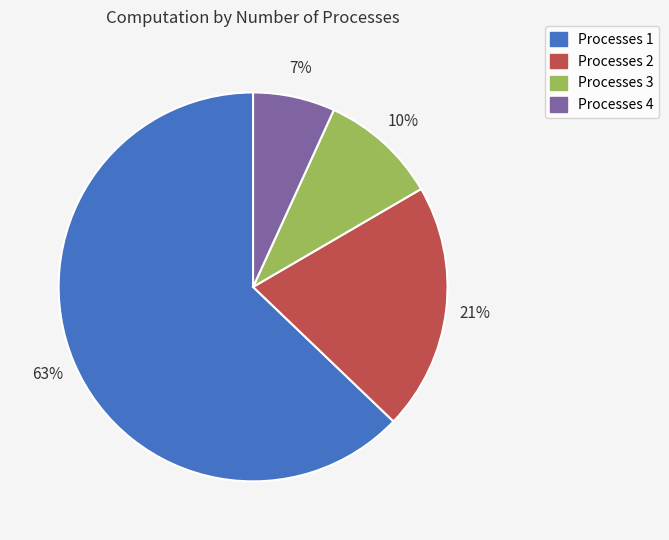

Combined, do Processes 2 and Processes 4 account for over 50%?

No